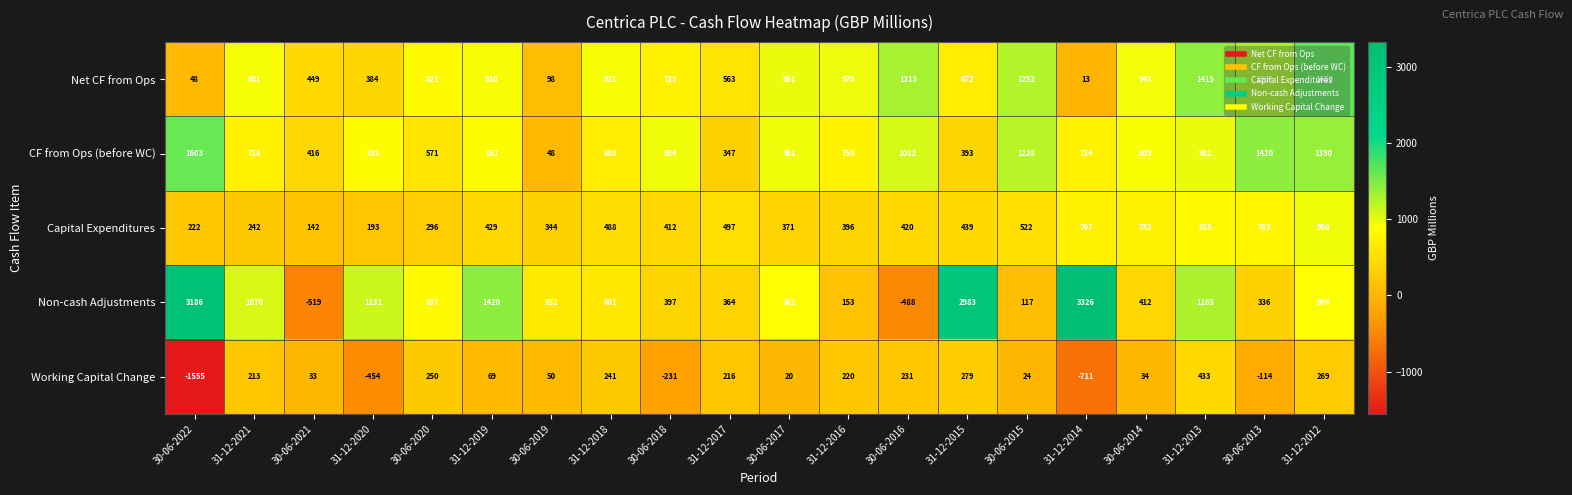

Count the number of data series in this chart.

5